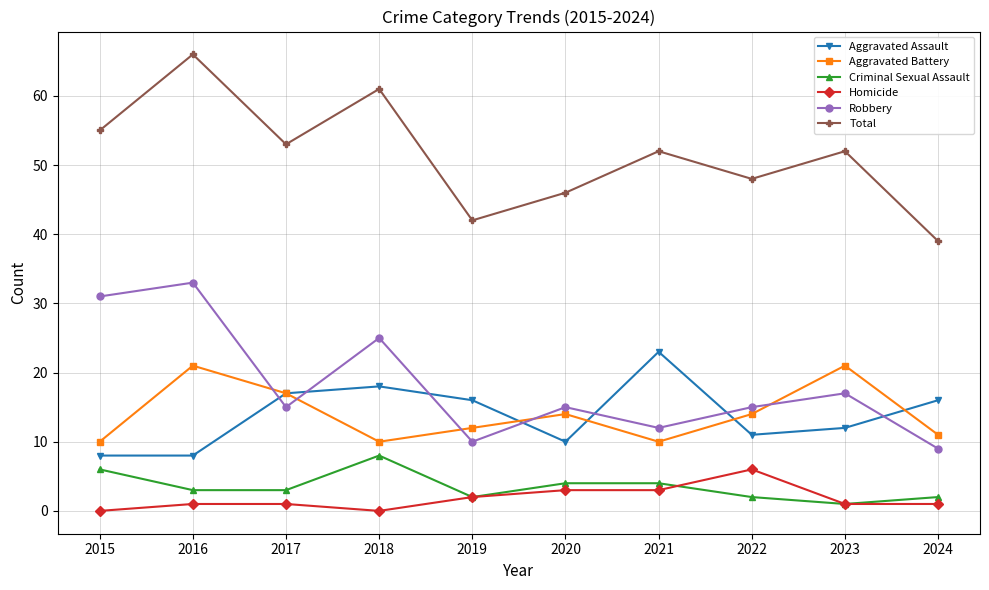

Reading left to right, what are all the values shown in this chart?

Aggravated Assault: 2015=8	2016=8	2017=17	2018=18	2019=16	2020=10	2021=23	2022=11	2023=12	2024=16
Aggravated Battery: 2015=10	2016=21	2017=17	2018=10	2019=12	2020=14	2021=10	2022=14	2023=21	2024=11
Criminal Sexual Assault: 2015=6	2016=3	2017=3	2018=8	2019=2	2020=4	2021=4	2022=2	2023=1	2024=2
Homicide: 2015=0	2016=1	2017=1	2018=0	2019=2	2020=3	2021=3	2022=6	2023=1	2024=1
Robbery: 2015=31	2016=33	2017=15	2018=25	2019=10	2020=15	2021=12	2022=15	2023=17	2024=9
Total: 2015=55	2016=66	2017=53	2018=61	2019=42	2020=46	2021=52	2022=48	2023=52	2024=39